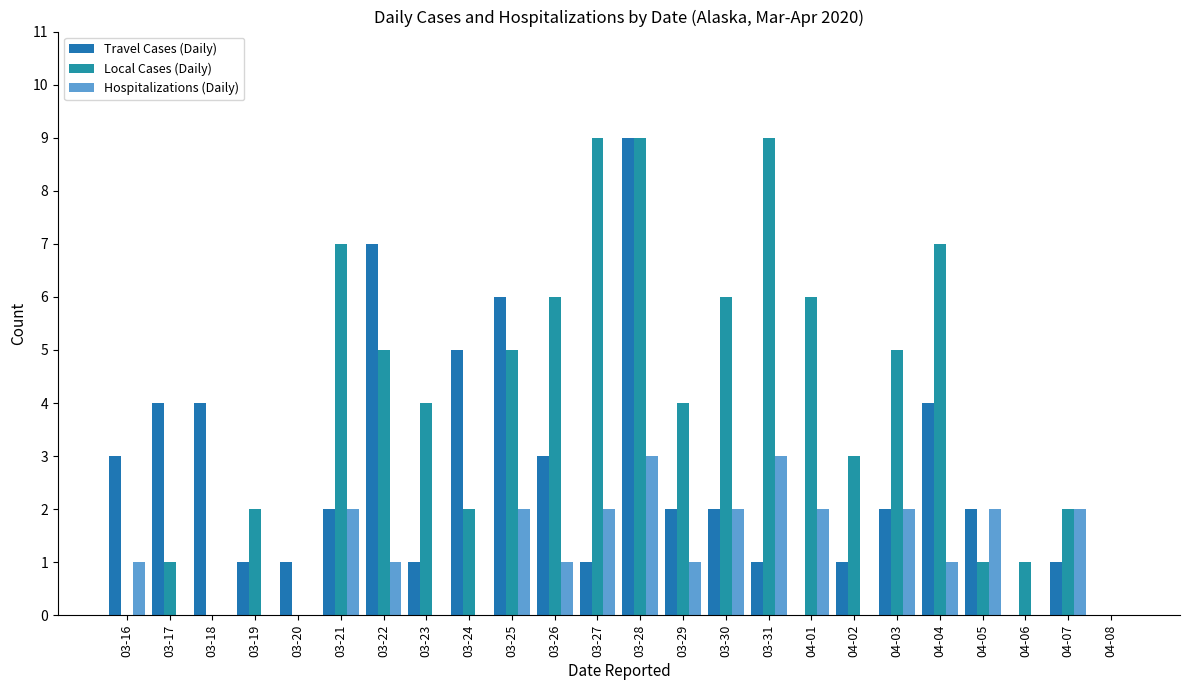

Reading left to right, extract all data points from this chart.

Travel Cases (Daily): 03-16=3	03-17=4	03-18=4	03-19=1	03-20=1	03-21=2	03-22=7	03-23=1	03-24=5	03-25=6	03-26=3	03-27=1	03-28=9	03-29=2	03-30=2	03-31=1	04-01=0	04-02=1	04-03=2	04-04=4	04-05=2	04-06=0	04-07=1	04-08=0
Local Cases (Daily): 03-16=0	03-17=1	03-18=0	03-19=2	03-20=0	03-21=7	03-22=5	03-23=4	03-24=2	03-25=5	03-26=6	03-27=9	03-28=9	03-29=4	03-30=6	03-31=9	04-01=6	04-02=3	04-03=5	04-04=7	04-05=1	04-06=1	04-07=2	04-08=0
Hospitalizations (Daily): 03-16=1	03-17=0	03-18=0	03-19=0	03-20=0	03-21=2	03-22=1	03-23=0	03-24=0	03-25=2	03-26=1	03-27=2	03-28=3	03-29=1	03-30=2	03-31=3	04-01=2	04-02=0	04-03=2	04-04=1	04-05=2	04-06=0	04-07=2	04-08=0